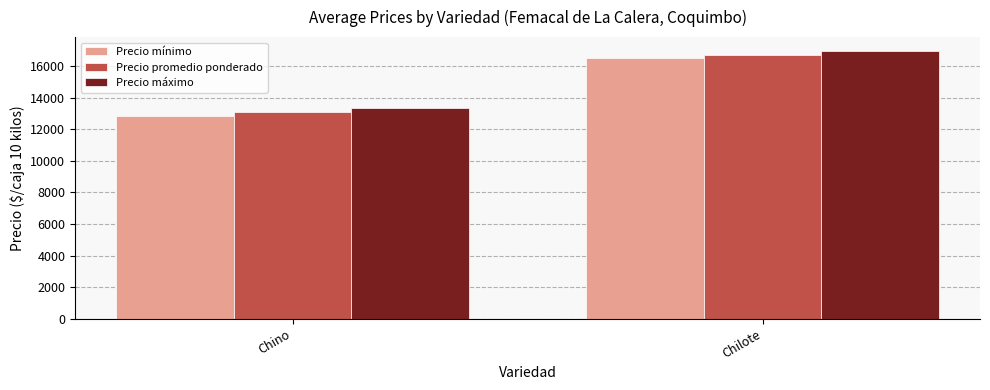

At how many categories does at least one series exceed 16810?

1